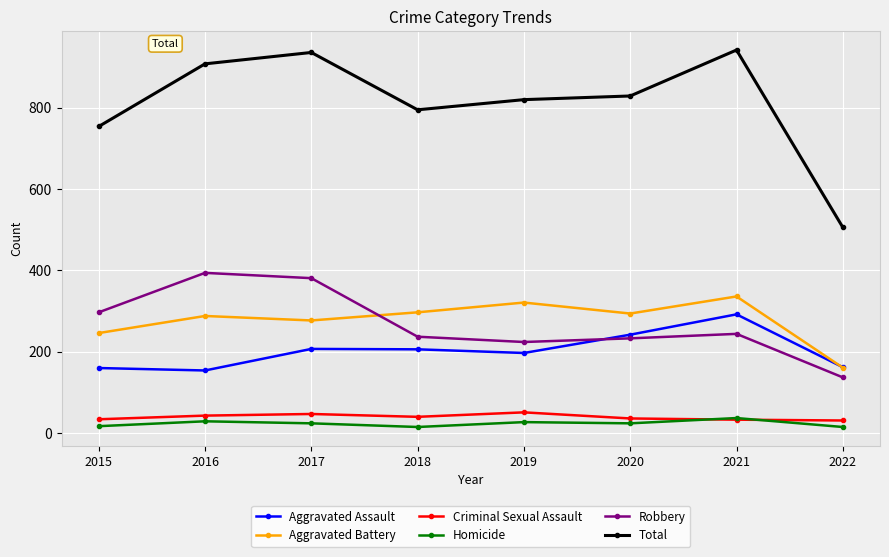

How many categories are shown in the chart?

8